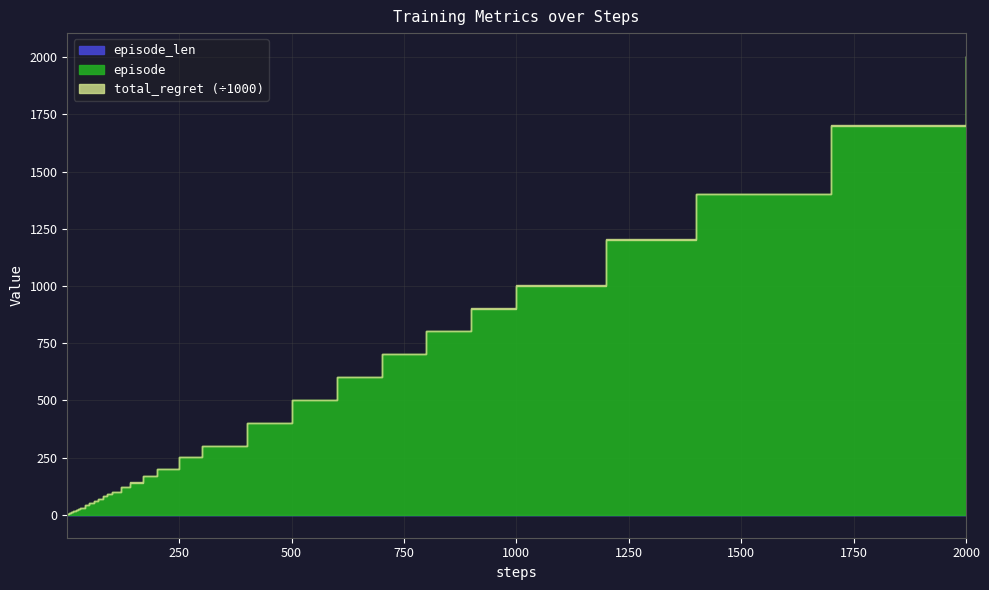

How many lines are shown in the chart?

3